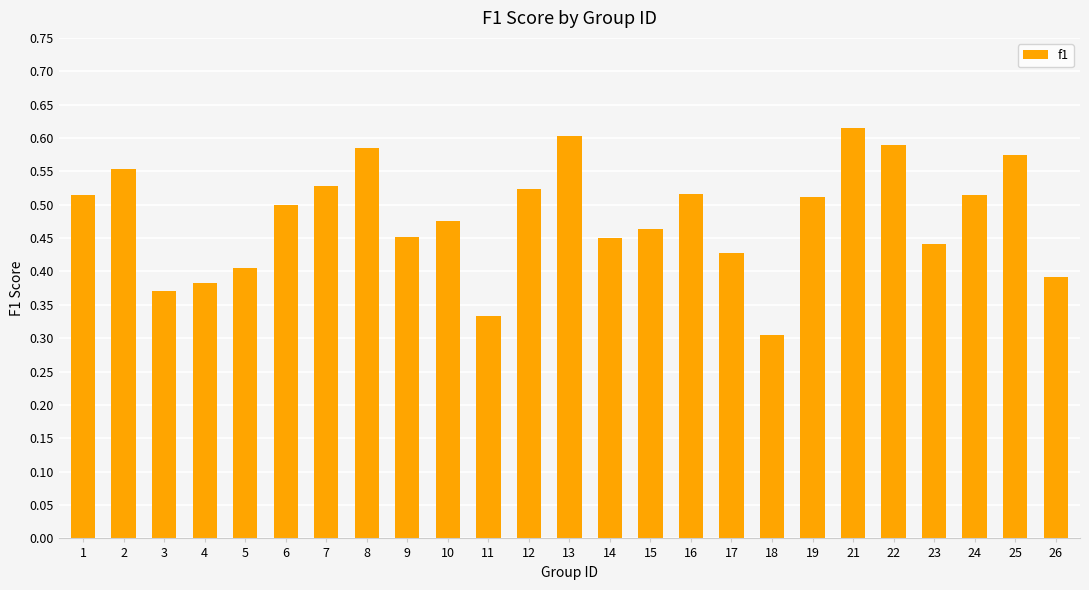

How many values are between 0 and 1?

25